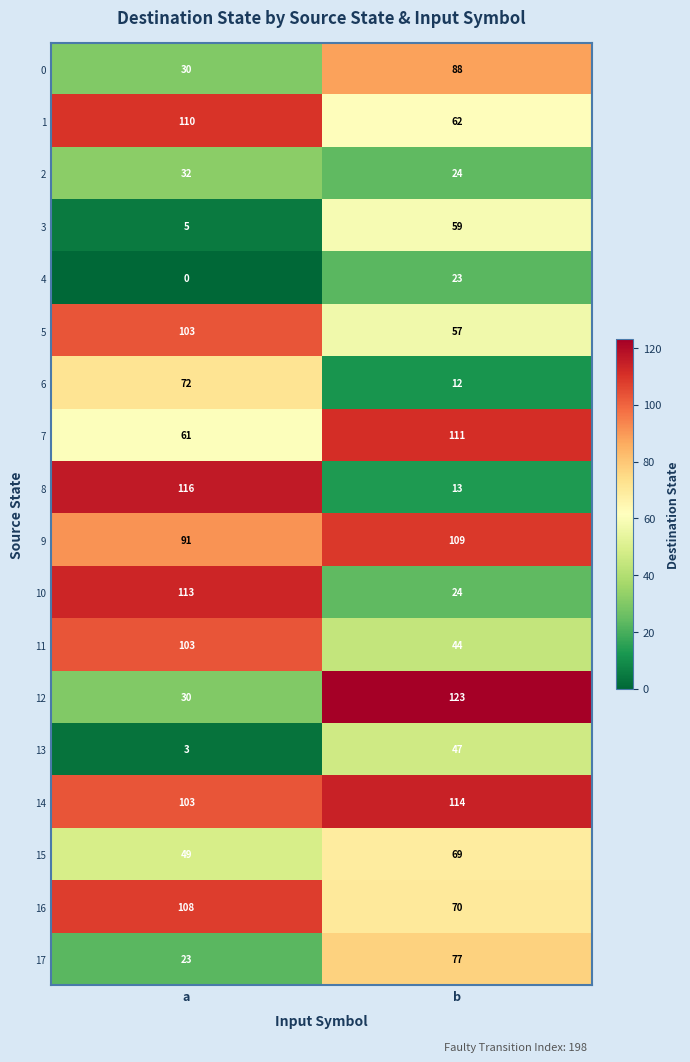

What is the maximum value for 3?

59